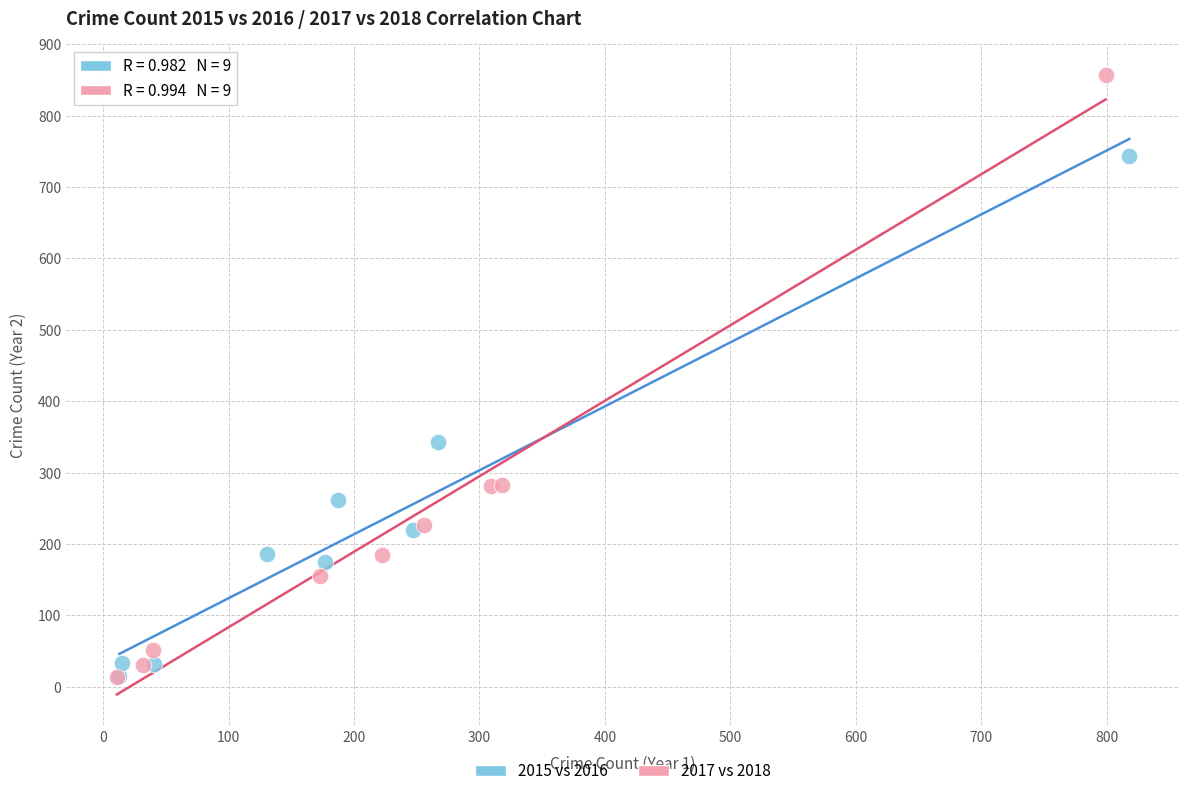

Which series has the widest spread of Y values?

2017 vs 2018